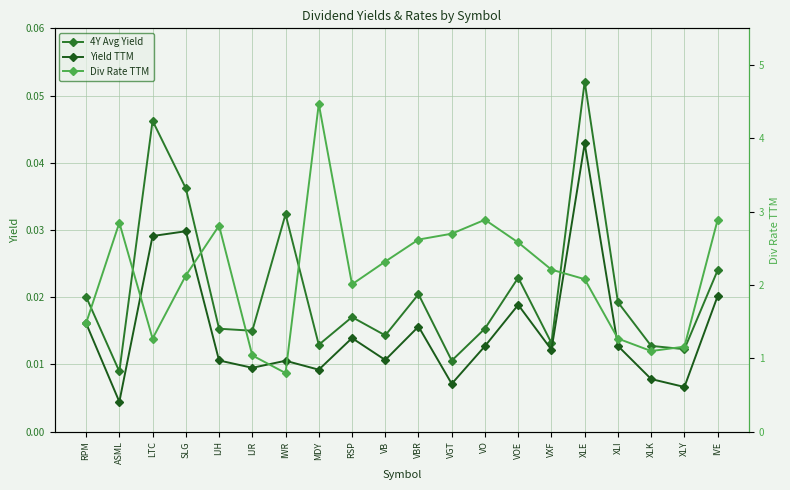

The 4Y Avg Yield series shows 0.0 at XLK. True or false?

False